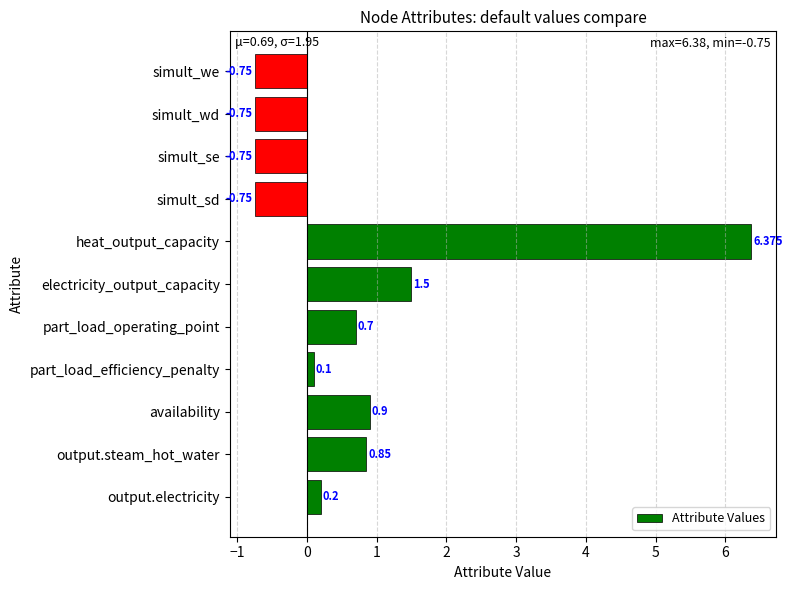

At which label is the value closest to 2?

electricity_output_capacity